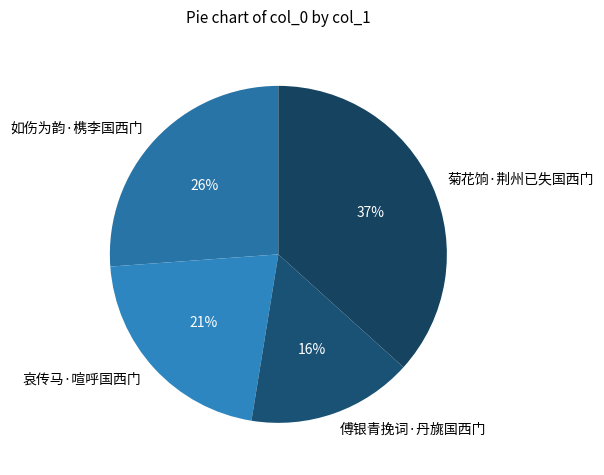

Rank the categories by value from lowest to highest.

傅银青挽词·丹旐国西门, 哀传马·喧呼国西门, 如伤为韵·槜李国西门, 菊花饷·荆州已失国西门